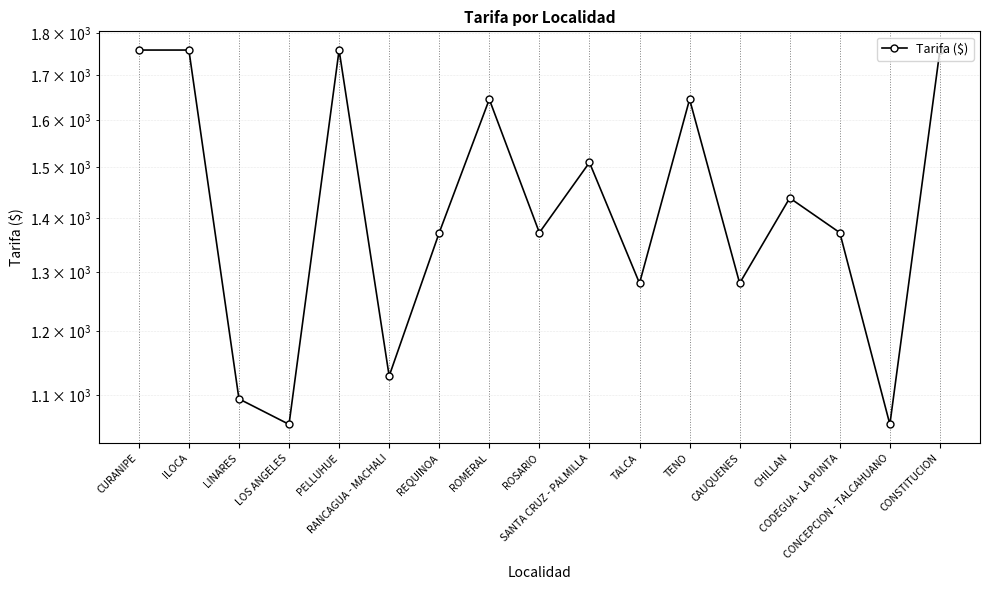

Which label corresponds to the largest value in the chart?

CURANIPE